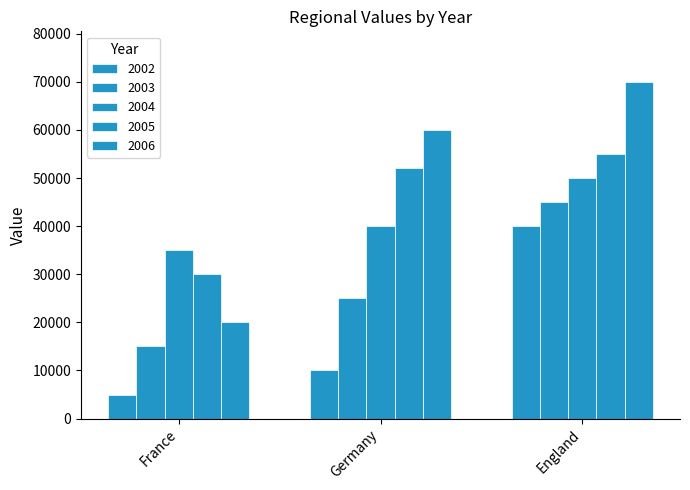

Does the chart contain stacked bars?

No